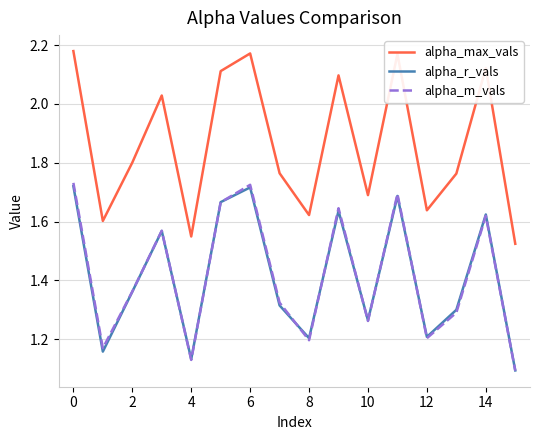

Which series has the largest total across all categories?

alpha_max_vals